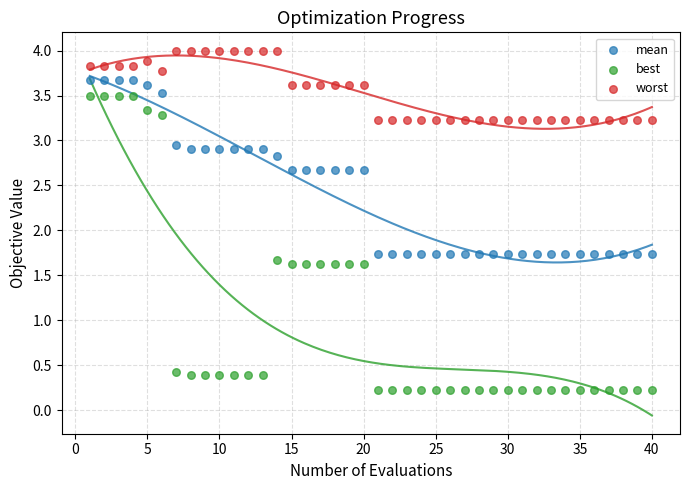

Which series reaches the maximum Y coordinate?

worst